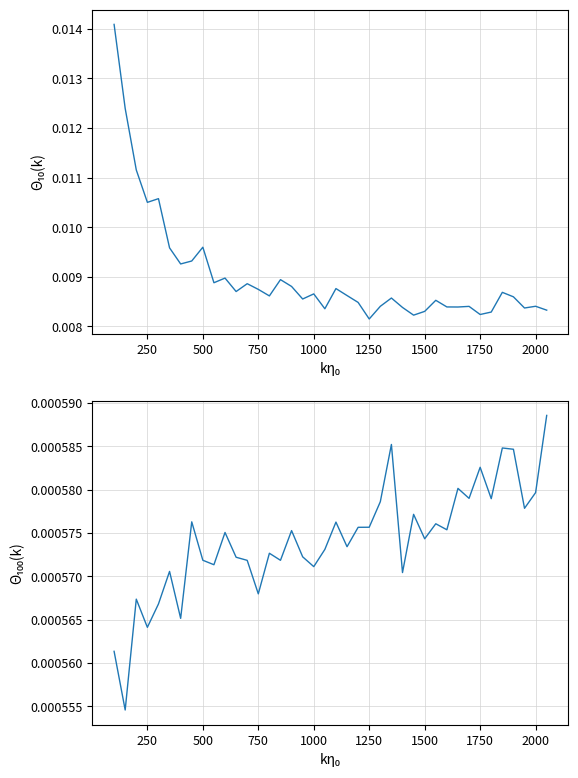

True or false: HorizontalFocusFWHM has more than 1 points higher than both neighbors.

True